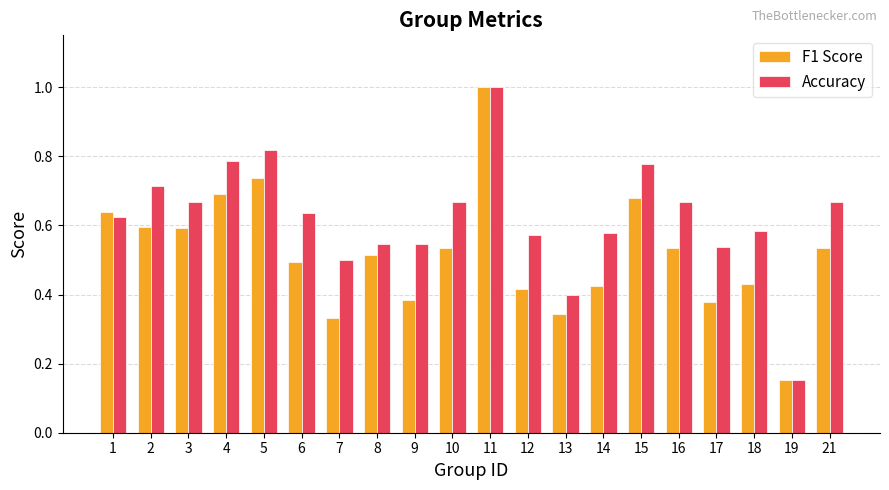

What are all the series names shown in the legend?

F1 Score, Accuracy